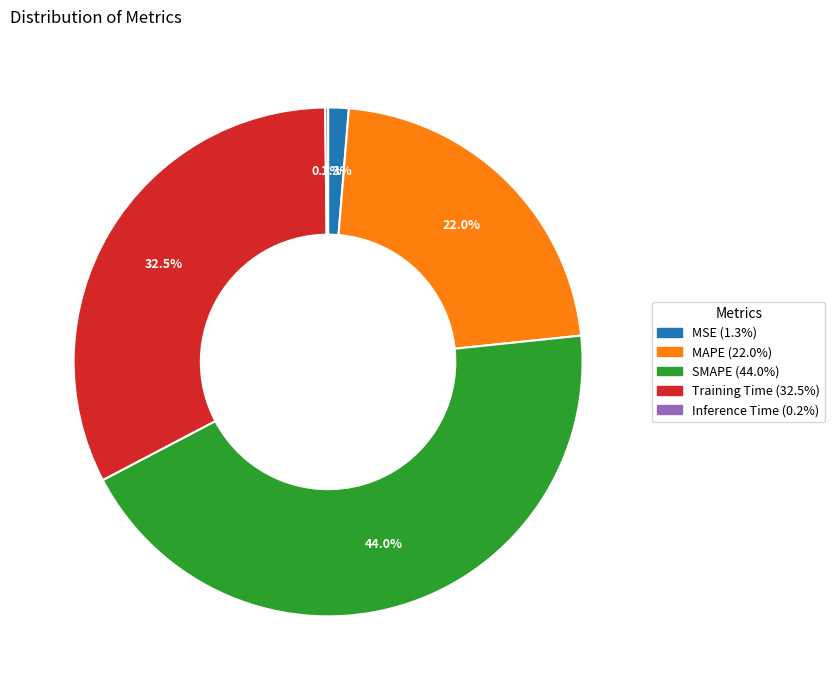

Which slice is the largest?

SMAPE